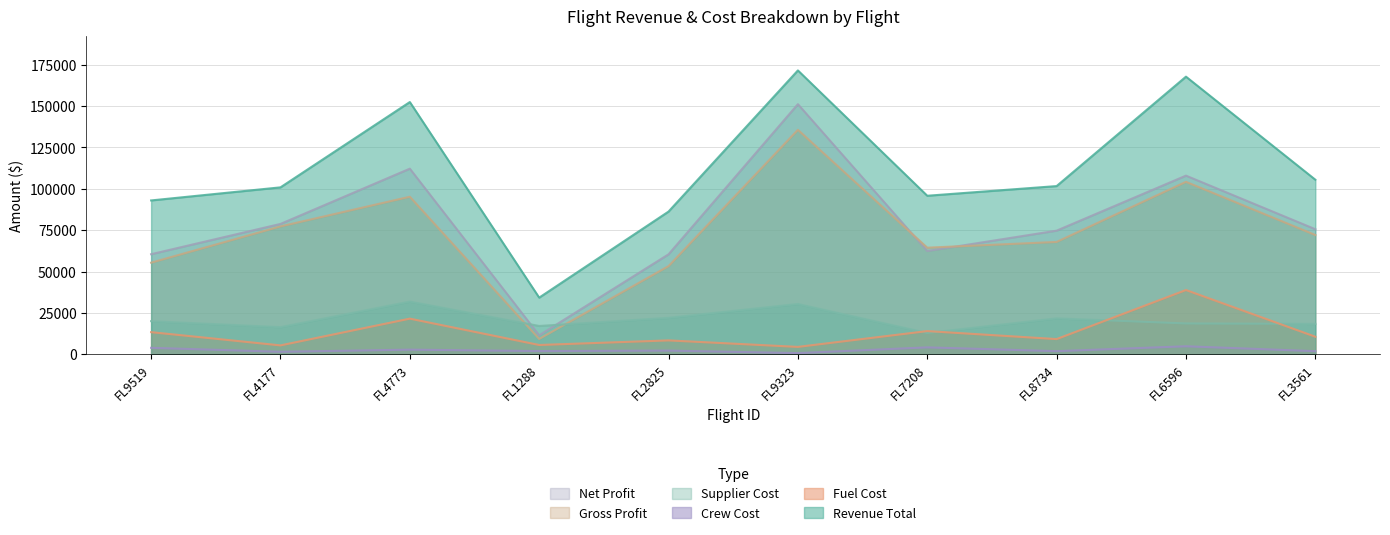

What is the minimum value shown in the chart?

813.5